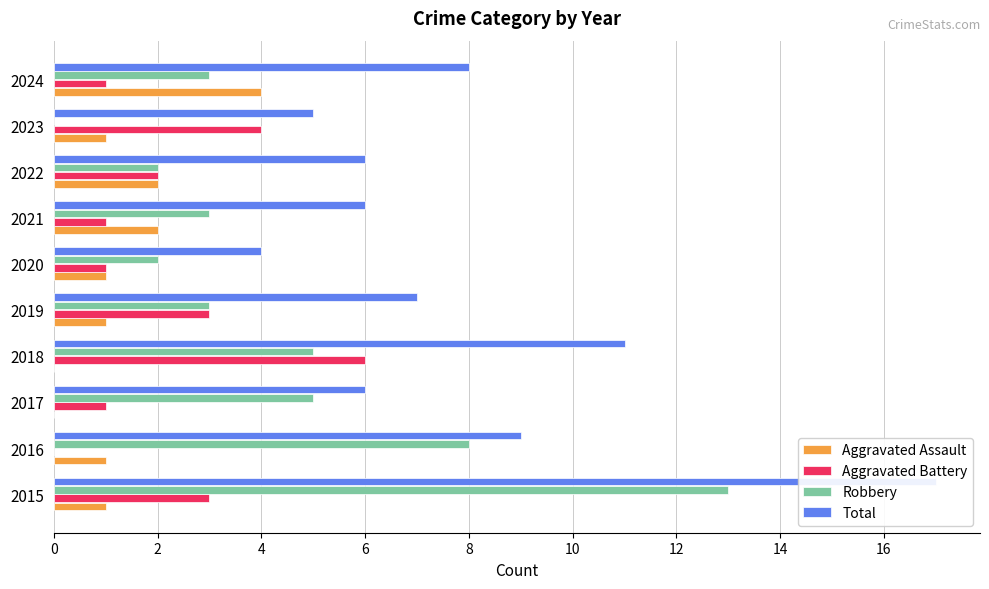

What is the difference between the maximum and minimum values in the Aggravated Battery series?

6